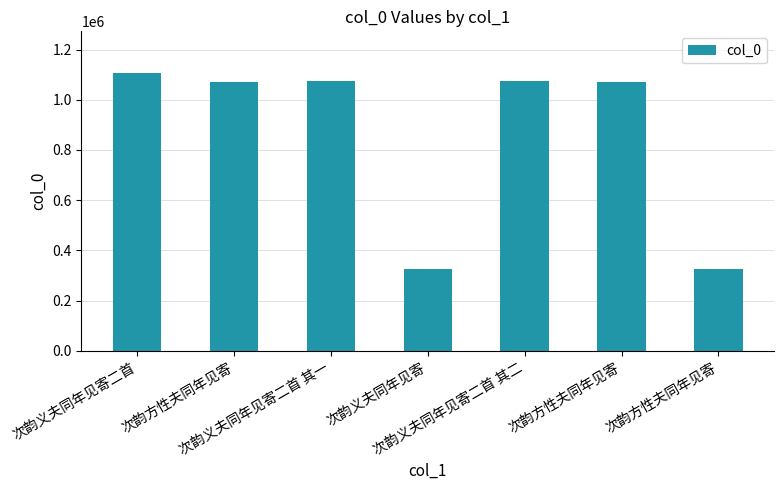

Does the chart contain any negative values?

No